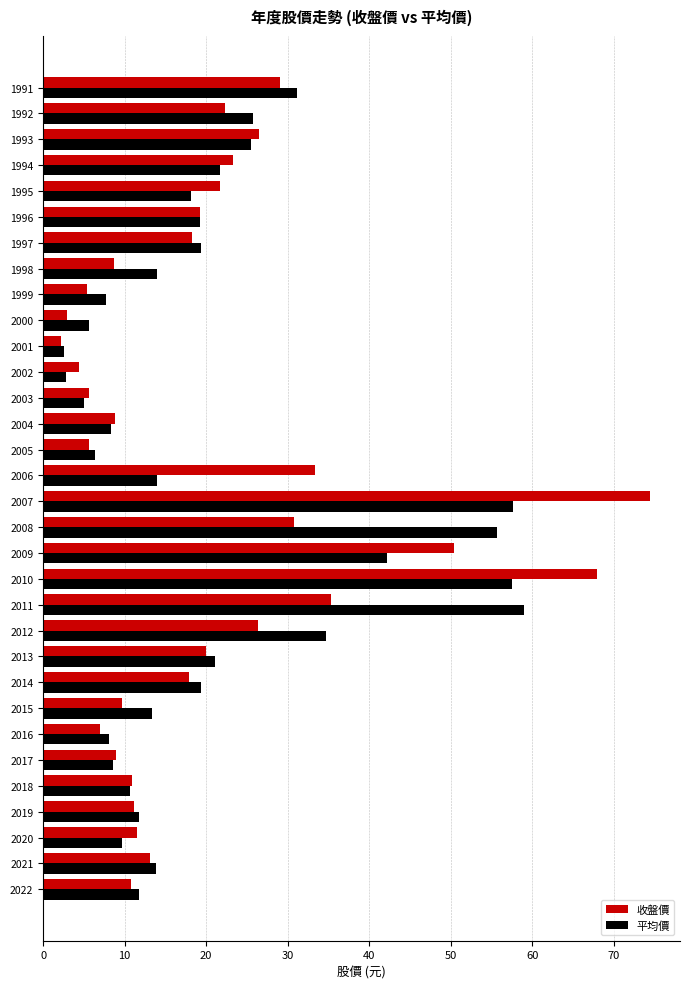

At which category is the sum across all series the highest?

2007